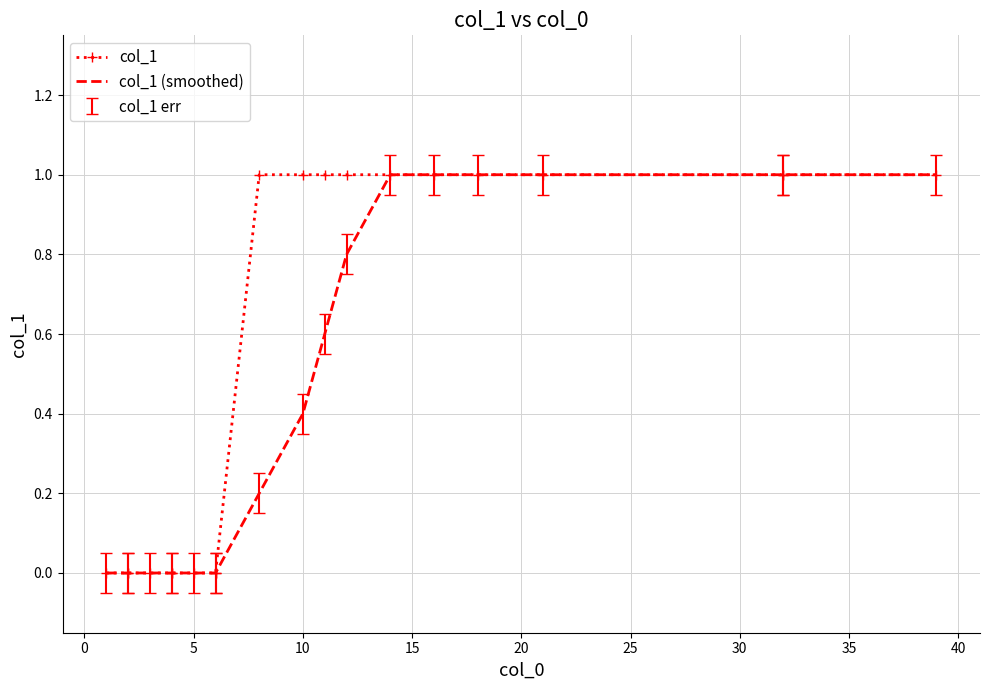

Rank the series at 11 from highest to lowest value.

col_1, col_1 (smoothed)